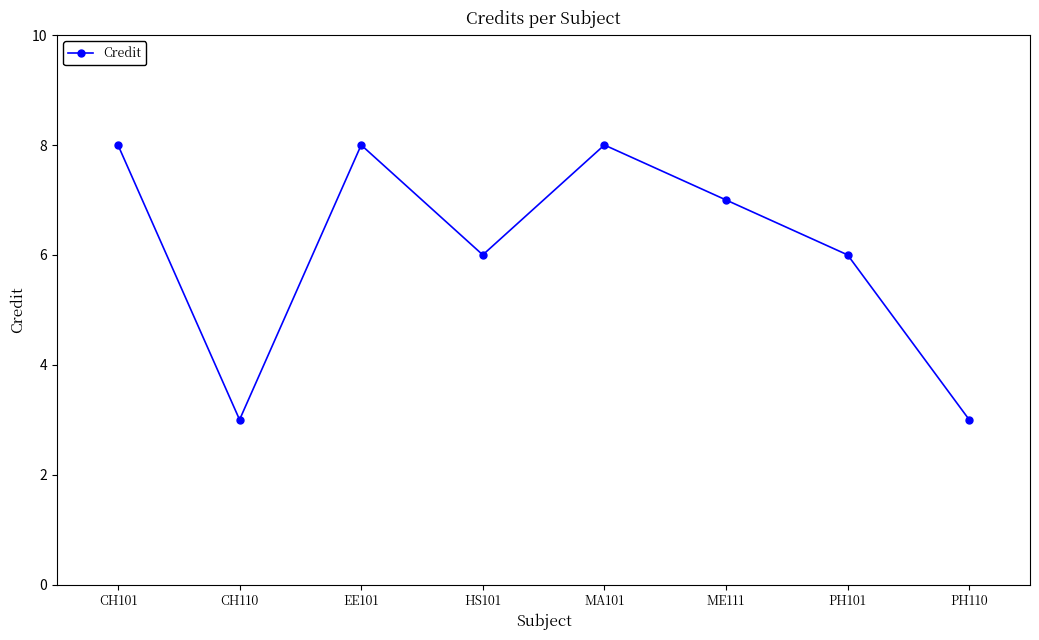

What is the average value?

6